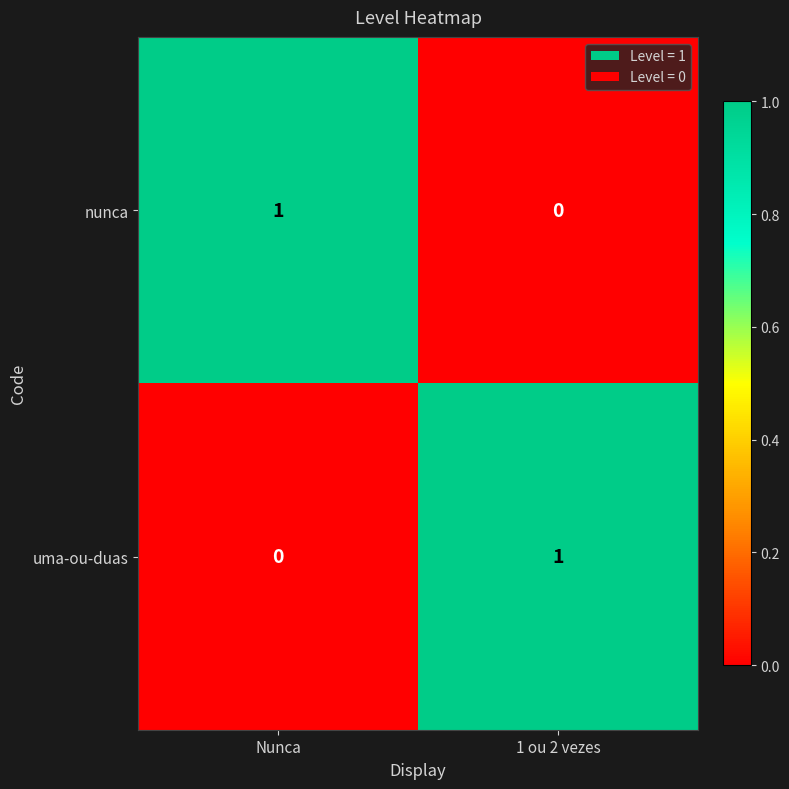

Is the value of uma-ou-duas at 1 ou 2 vezes greater than the value of nunca at 1 ou 2 vezes?

Yes